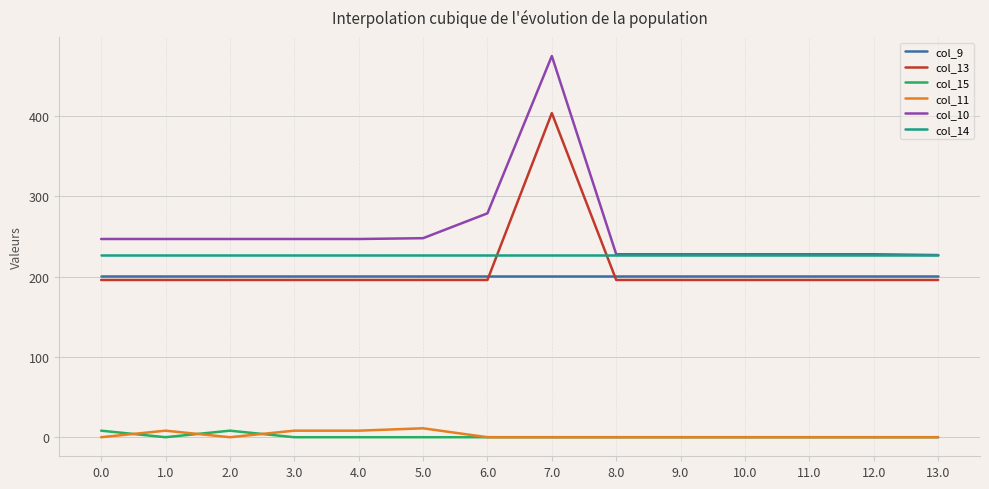

The value of col_13 at 6.0 is 327.4. True or false?

False